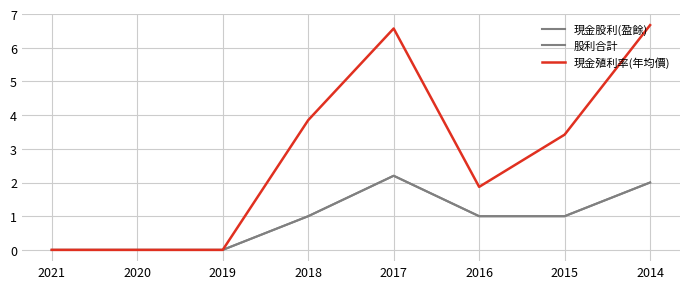

At which label does 現金股利(盈餘) first exceed 1?

2017